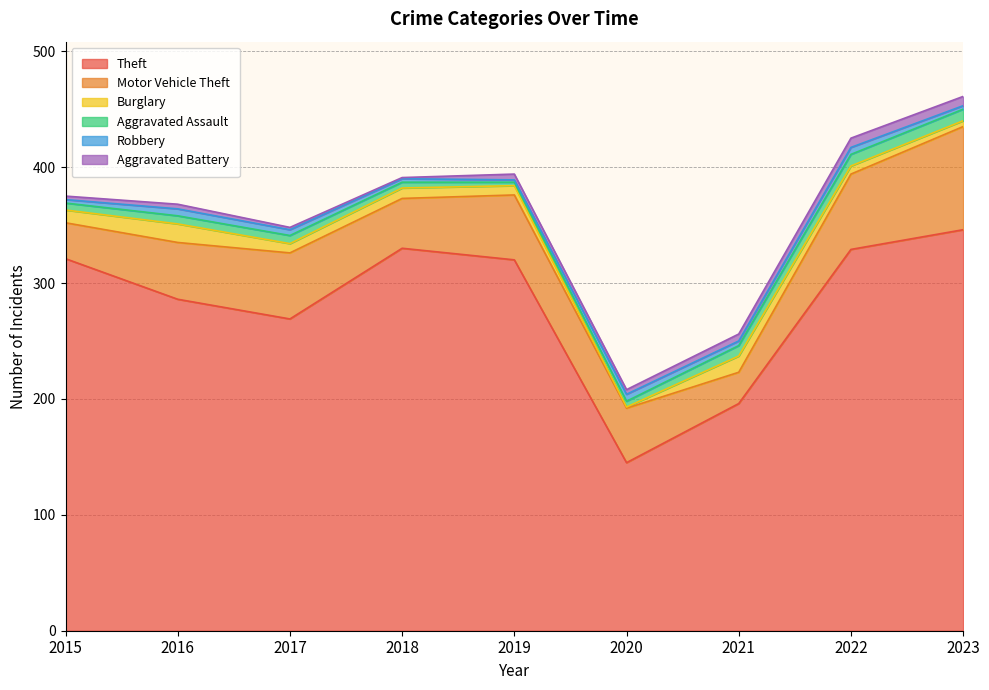

Where is the first local minimum for Robbery?

2019